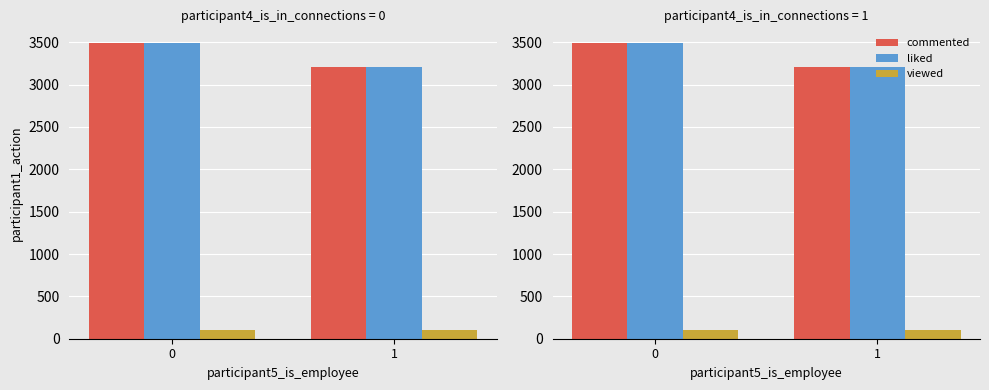

How many groups of bars are there?

2